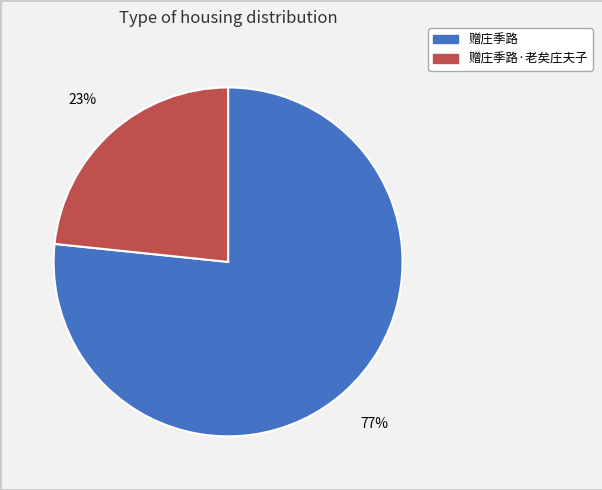

Is there a majority slice in this chart?

Yes